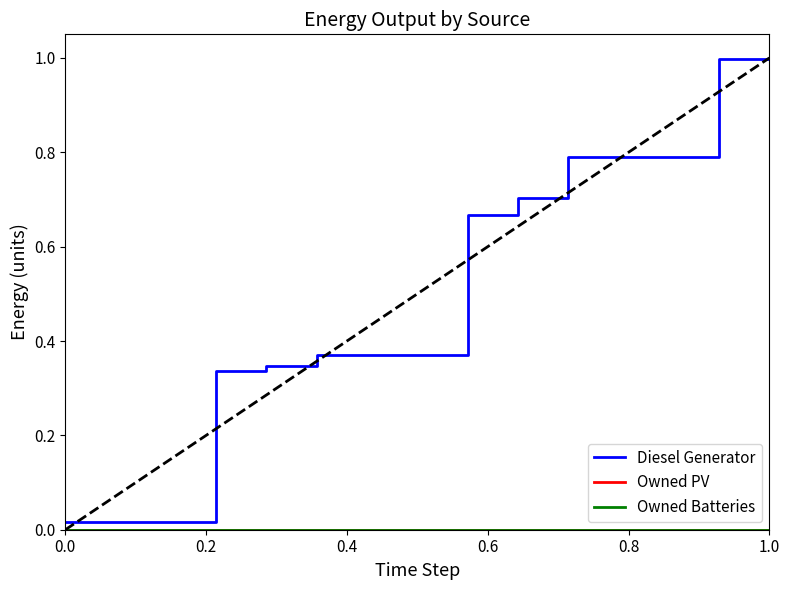

At how many categories does at least one series exceed 0?

15